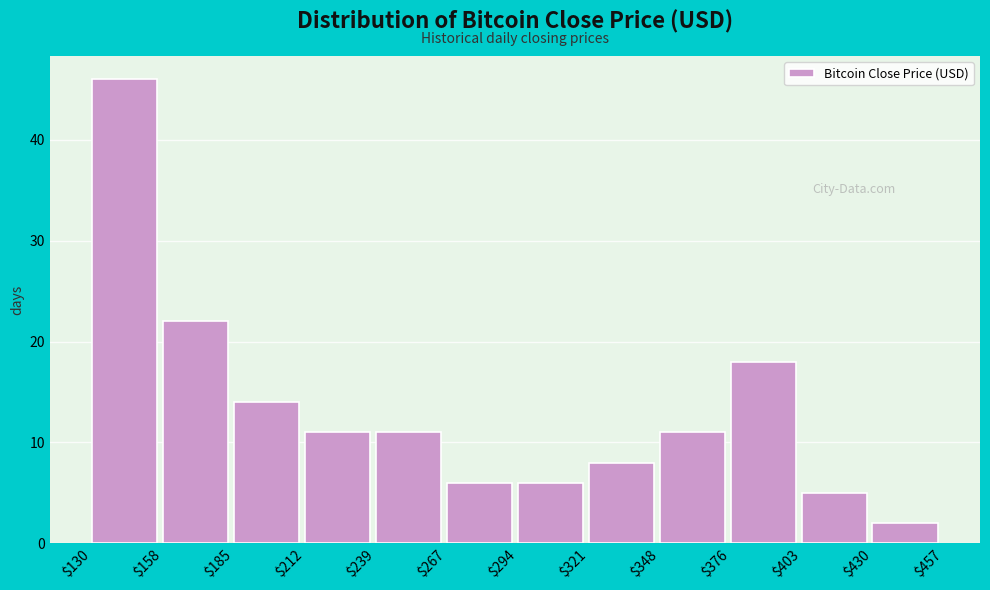

What is the height of the bar covering $321 to $348 on the x-axis? The values are not printed on the chart, so give them approximately, as read against the axis.

8